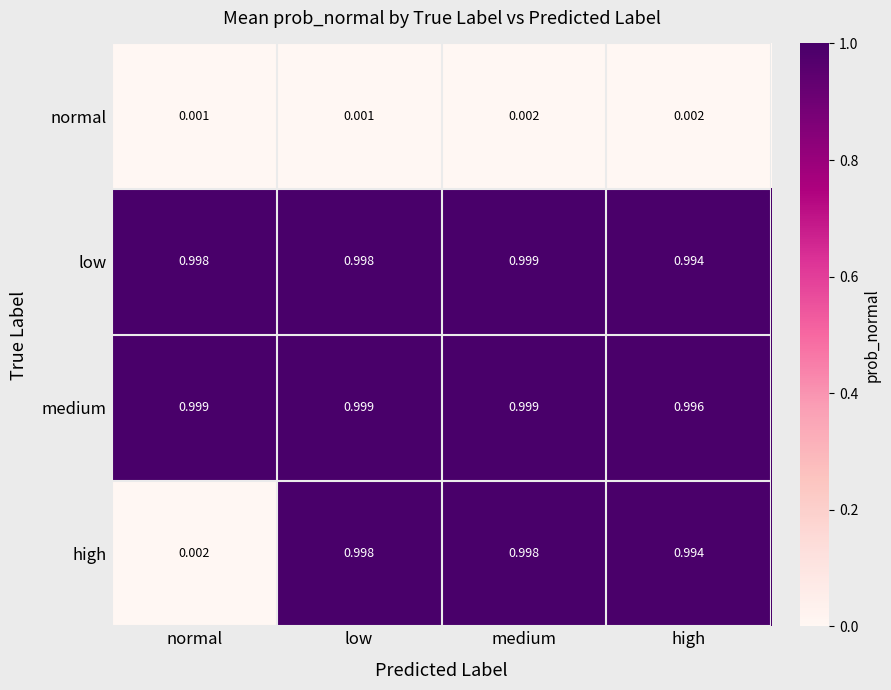

At which label does low reach its minimum?

high